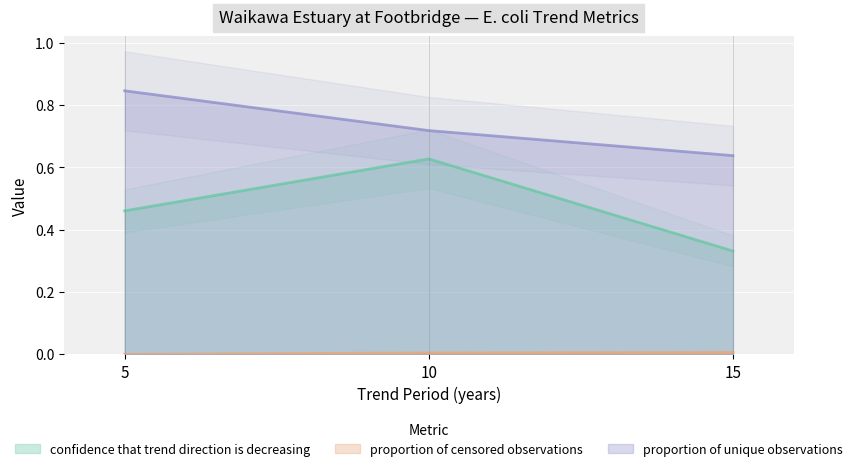

What is the difference between the confidence that trend direction is decreasing values at 5 and 15?

0.1